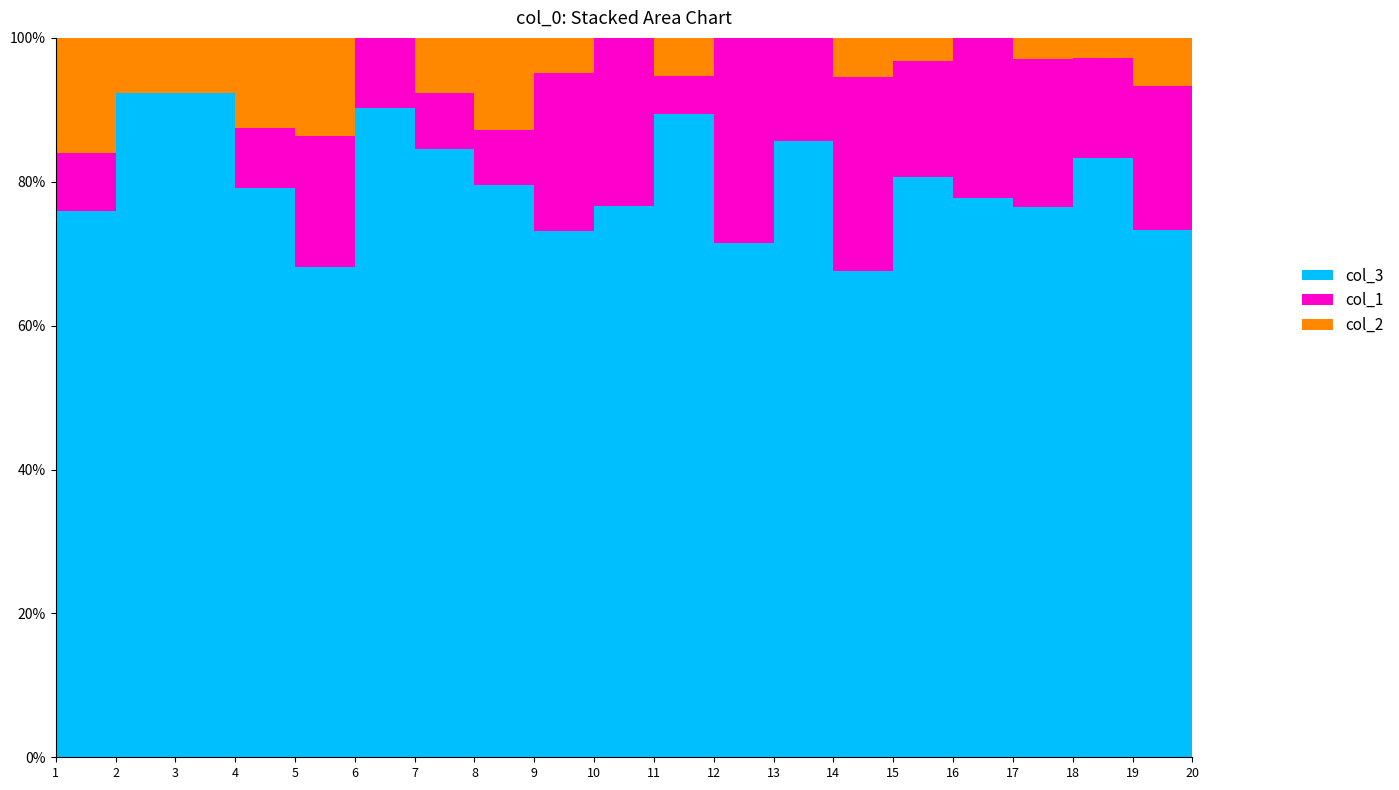

Reading left to right, list all the values displayed in this chart.

col_3: 19	12	24	19	15	28	22	31	30	23	34	30	24	25	25	21	26	30	22	23
col_1: 2	0	0	2	4	3	2	3	9	7	2	12	4	10	5	6	7	5	6	4
col_2: 4	1	2	3	3	0	2	5	2	0	2	0	0	2	1	0	1	1	2	0